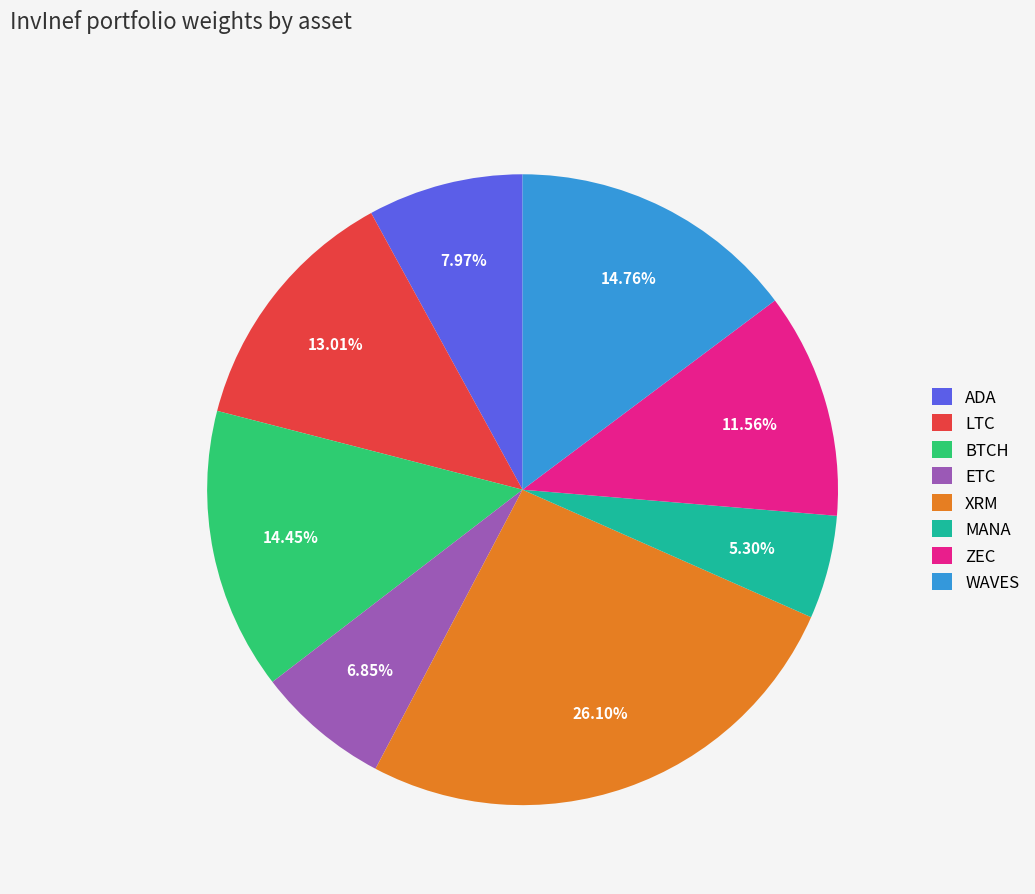

What percentage is the ADA slice, to the nearest percent?

8%